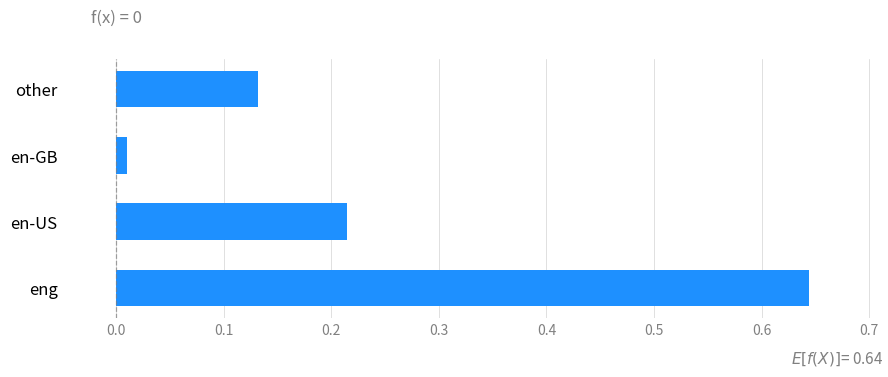

Where is the data nearest to the value 0?

en-GB